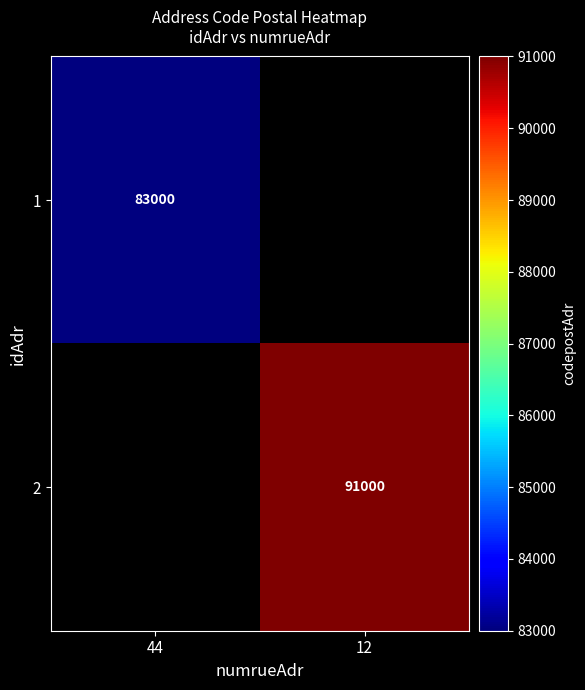

The value of 1 at 44 is 83000. True or false?

True